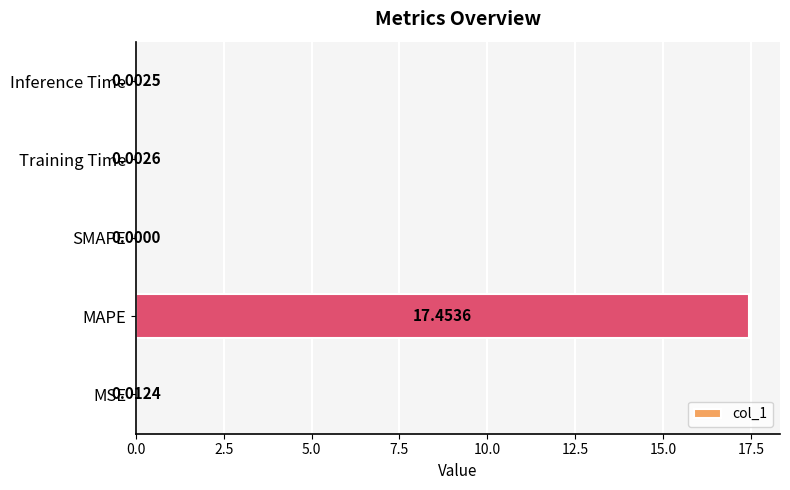

What is the change in value from MAPE to Training Time?

-17.5